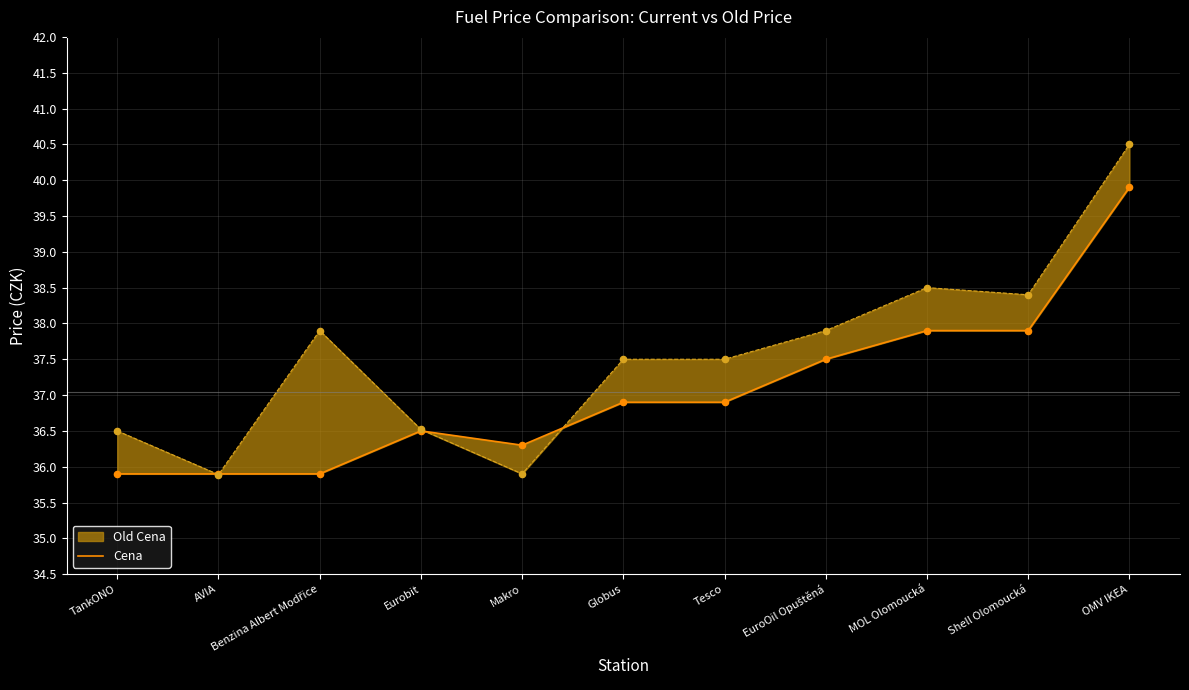

What is the ratio of the value at OMV IKEA to the value at Benzina Albert Modřice?

1.1